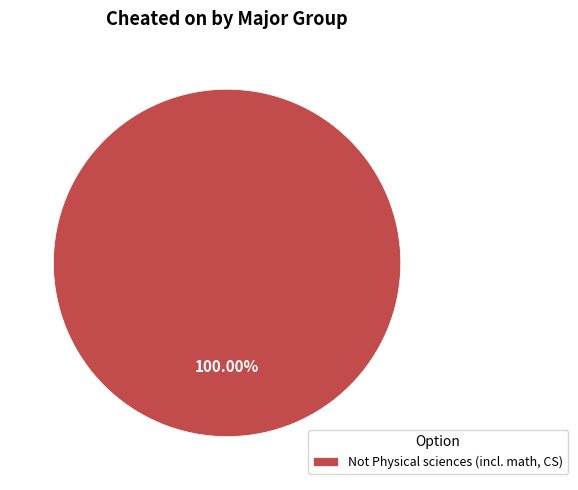

Which category accounts for the majority?

Not Physical sciences (incl. math, CS)